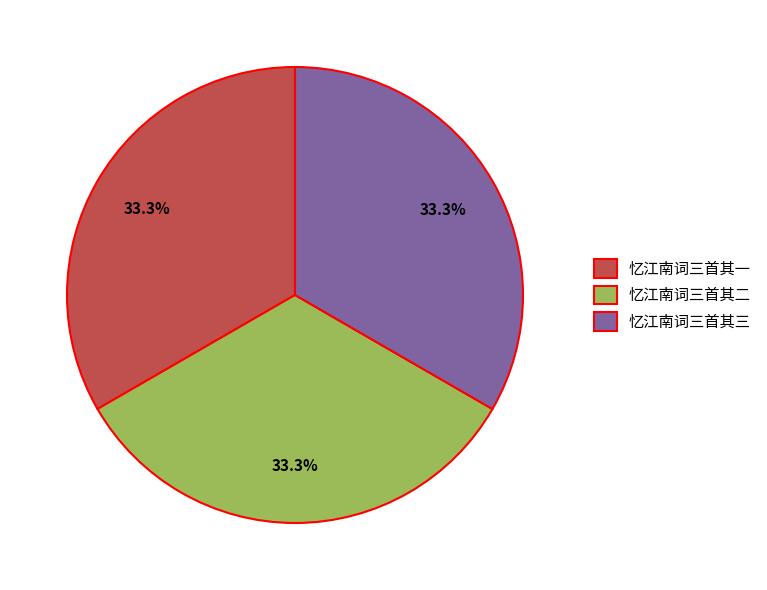

What is the ratio of the value at 忆江南词三首其三 to the value at 忆江南词三首其一?

1.0